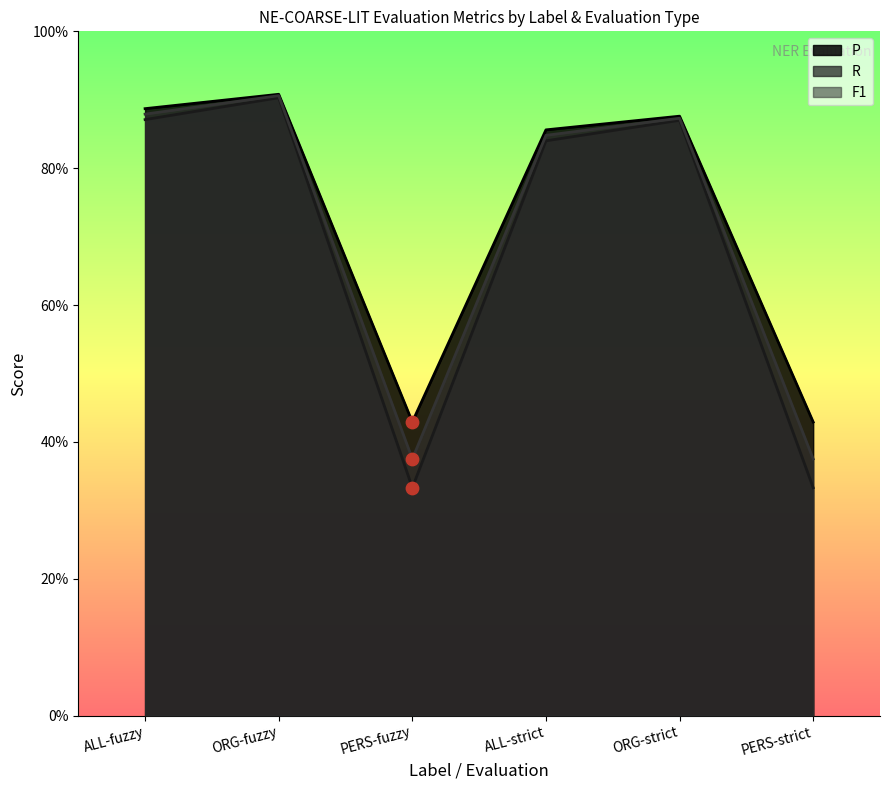

At how many categories does at least one series exceed 0?

6